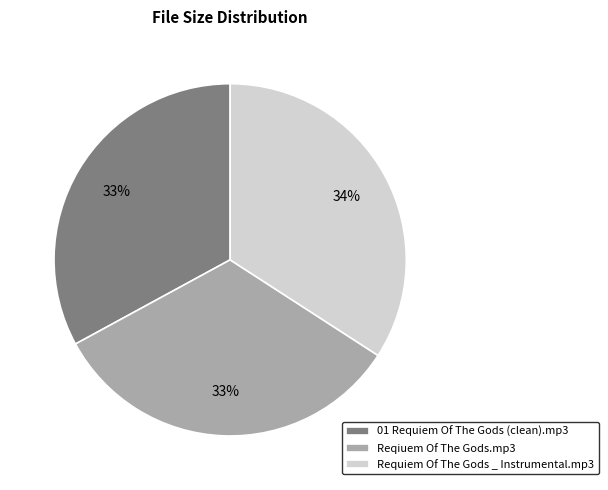

What percentage is the 01 Requiem Of The Gods (clean).mp3 slice, to the nearest percent?

33%